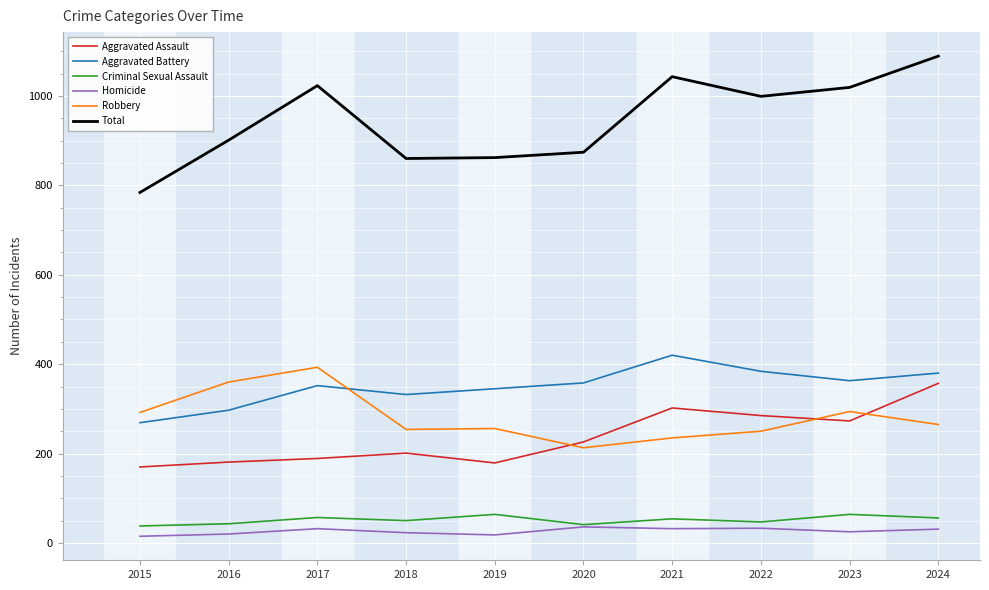

Which series has the largest total across all categories?

Total